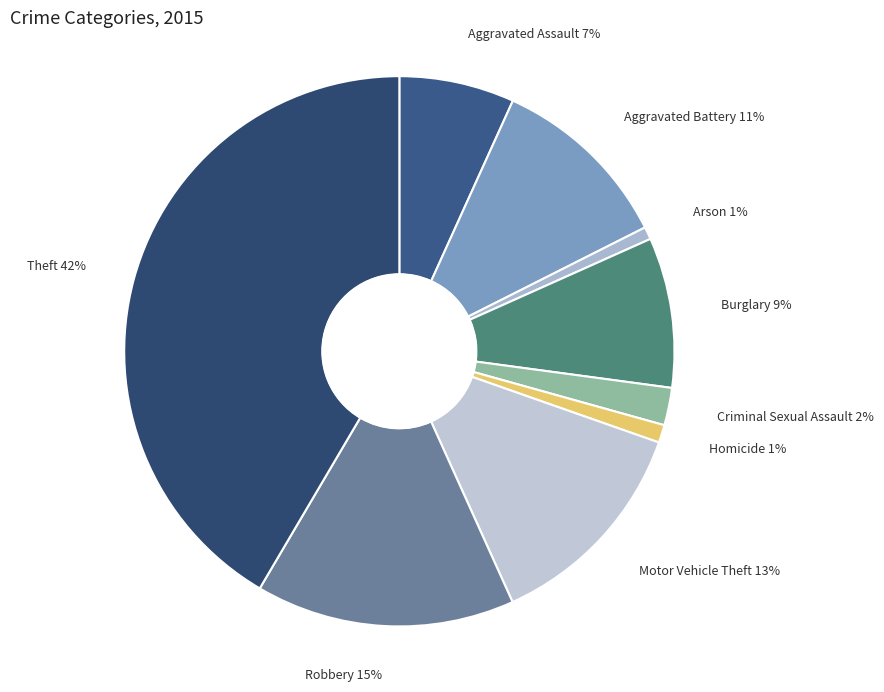

To the nearest percent, what is the difference between the Criminal Sexual Assault and Robbery slice percentages?

13%